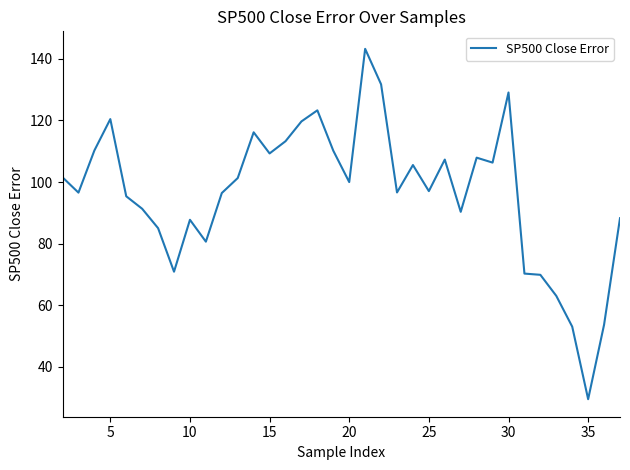

What is the difference between the maximum and second lowest values?

90.1